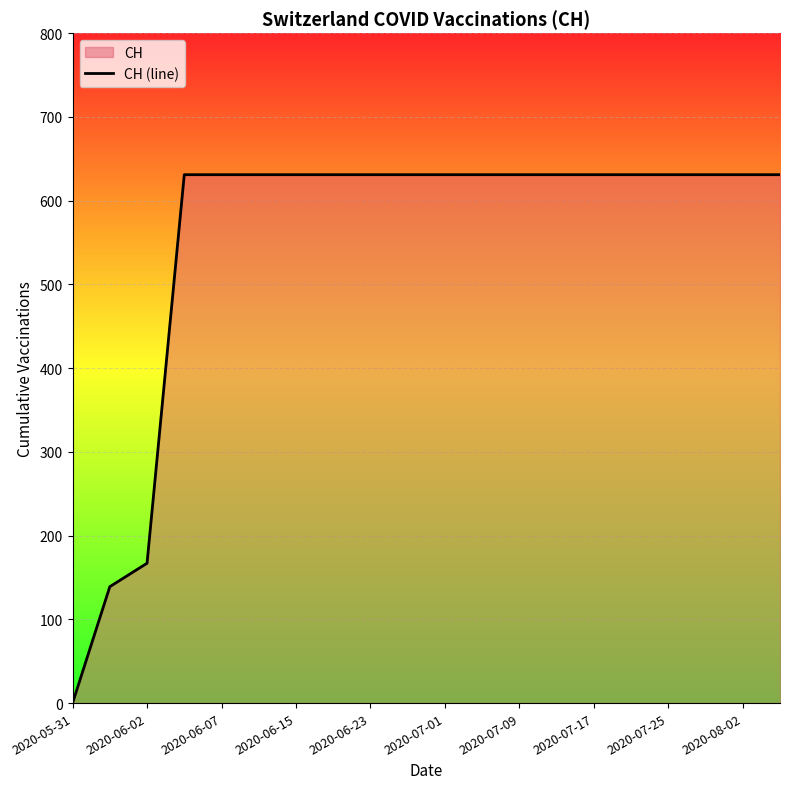

True or false: the data shows 631 at 15.

True